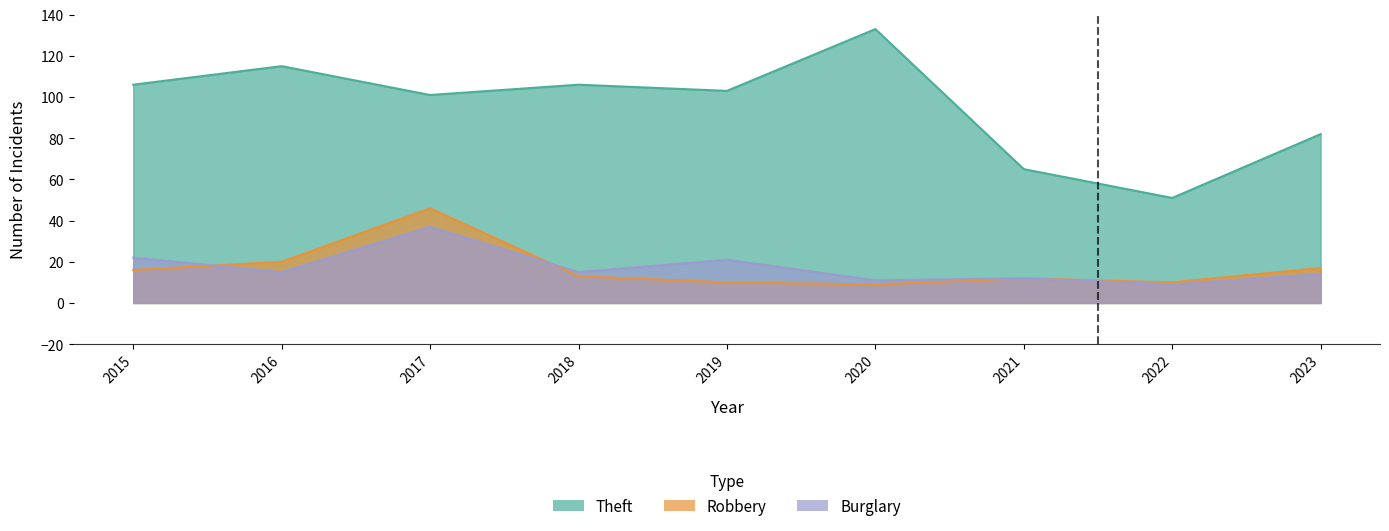

In Burglary, how many points are higher than both neighbors (excluding endpoints)?

3